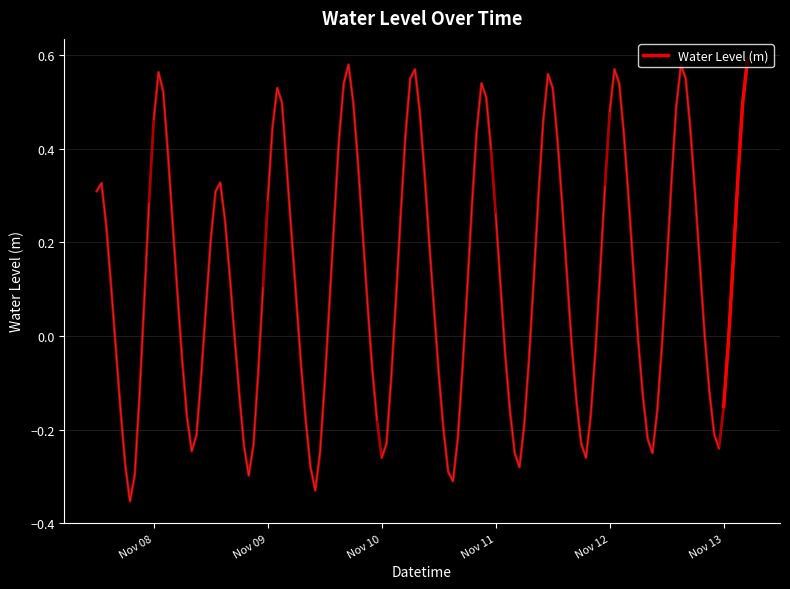

Does the chart have visible grid lines?

Yes